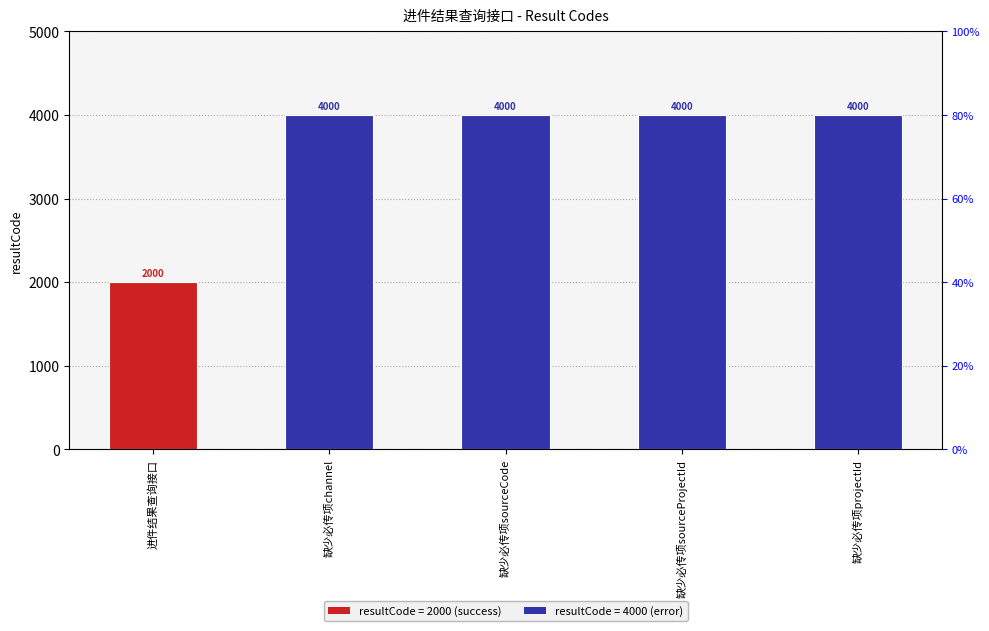

Reading right to left, list all the values displayed in this chart.

缺少必传项projectId=4000	缺少必传项sourceProjectId=4000	缺少必传项sourceCode=4000	缺少必传项channel=4000	进件结果查询接口=2000